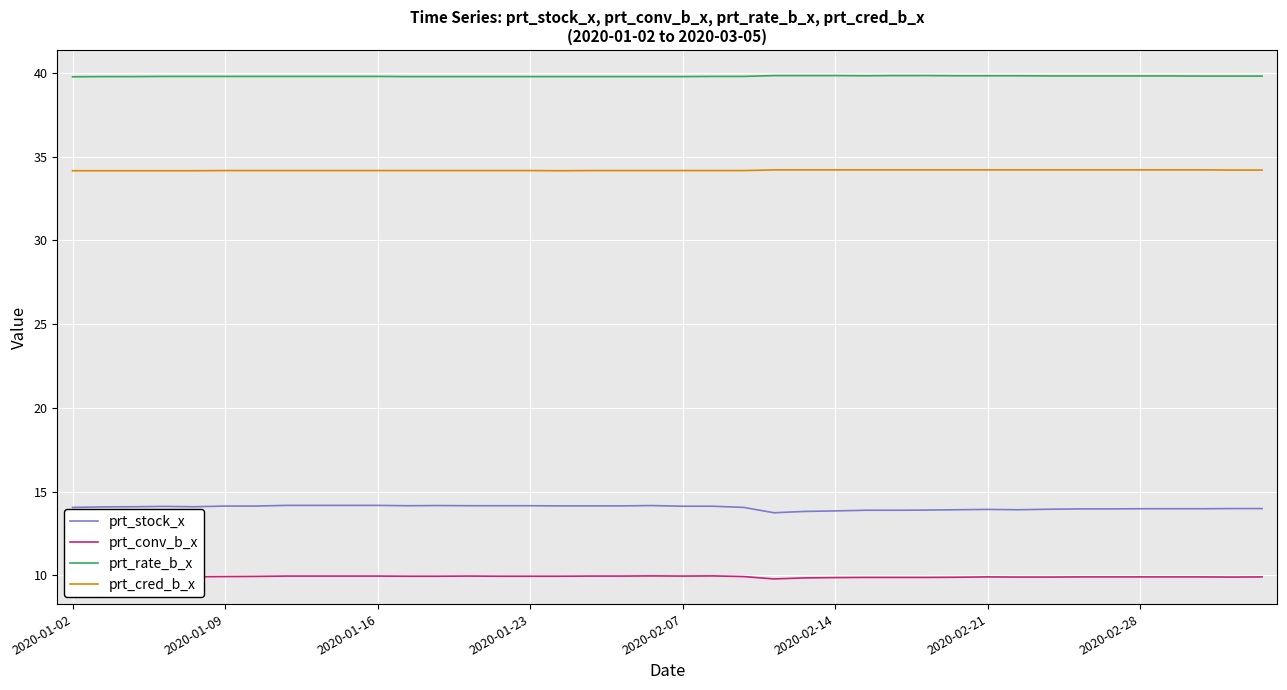

What is the difference between the second highest and second lowest values in the prt_rate_b_x series?

0.1